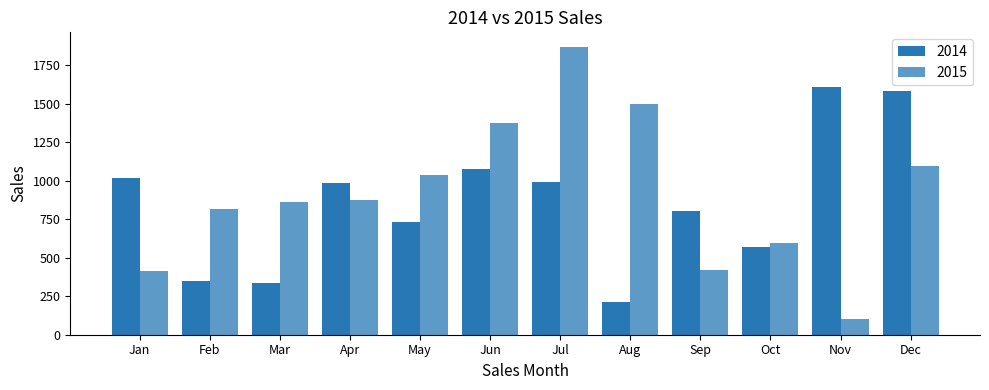

How many series are shown in this chart?

2